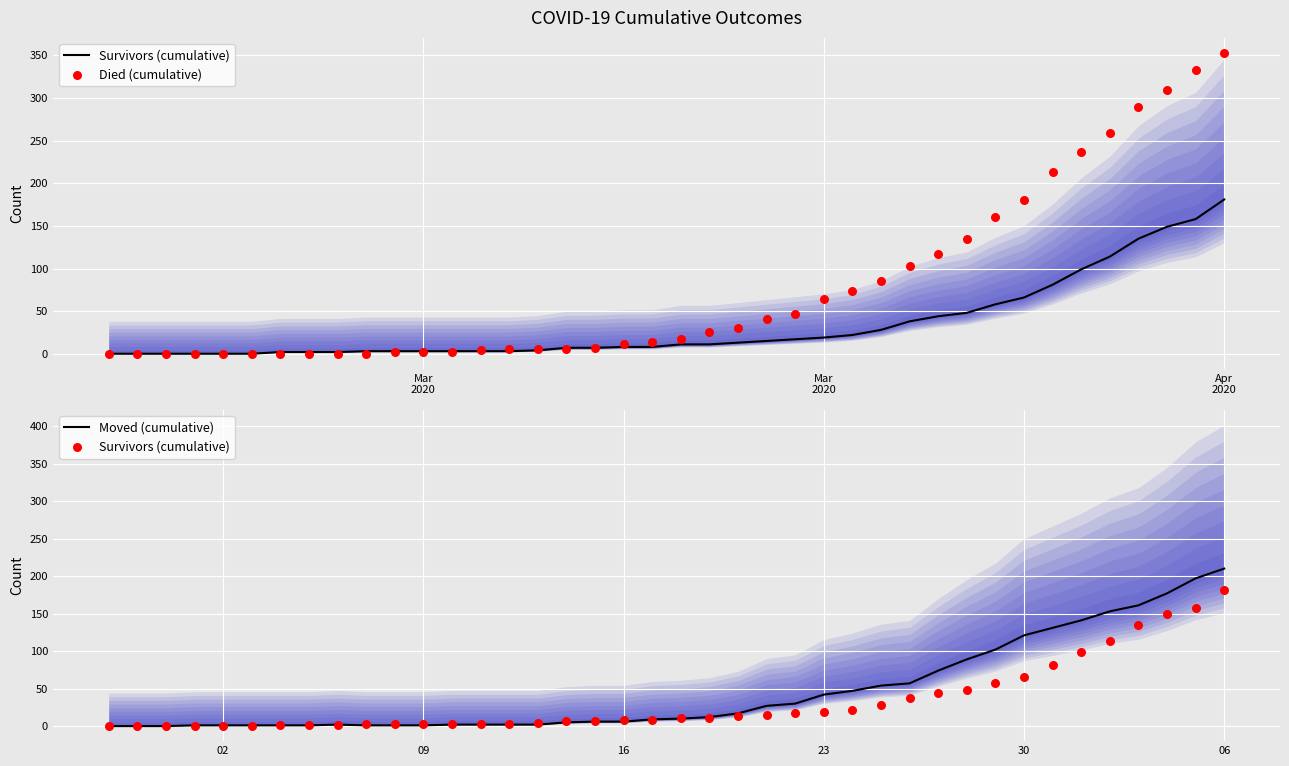

What is the maximum value for Moved (cumulative)?

210